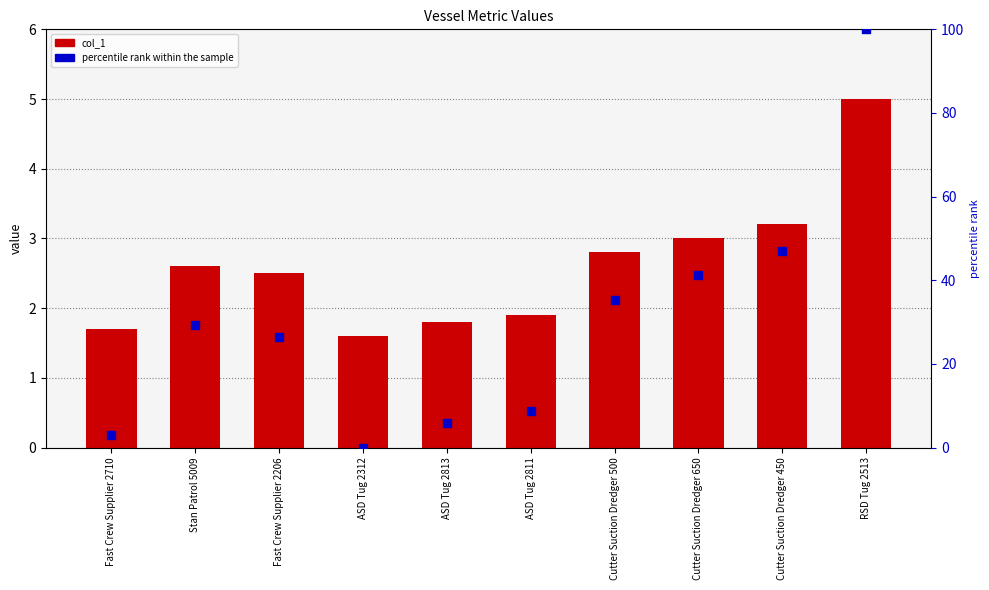

Which series reaches the maximum Y coordinate?

percentile rank within the sample